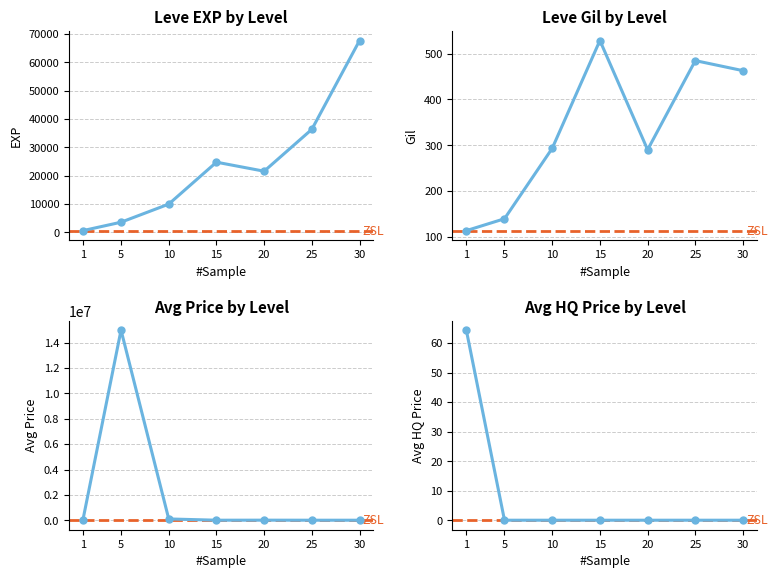

True or false: currentAveragePrice and Leve Gil cross at least once.

True